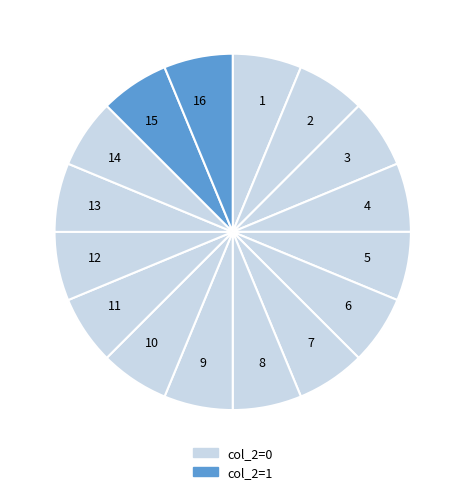

Do 12 and 15 together represent more than half of the pie?

No